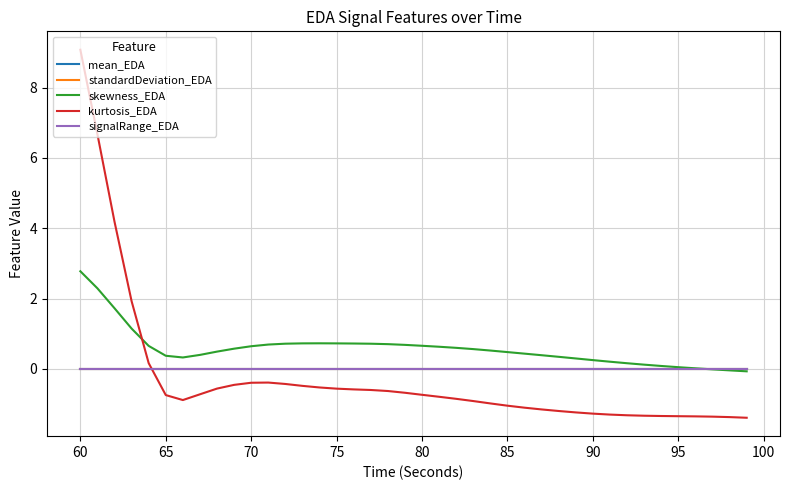

True or false: kurtosis_EDA and skewness_EDA intersect in this chart.

True